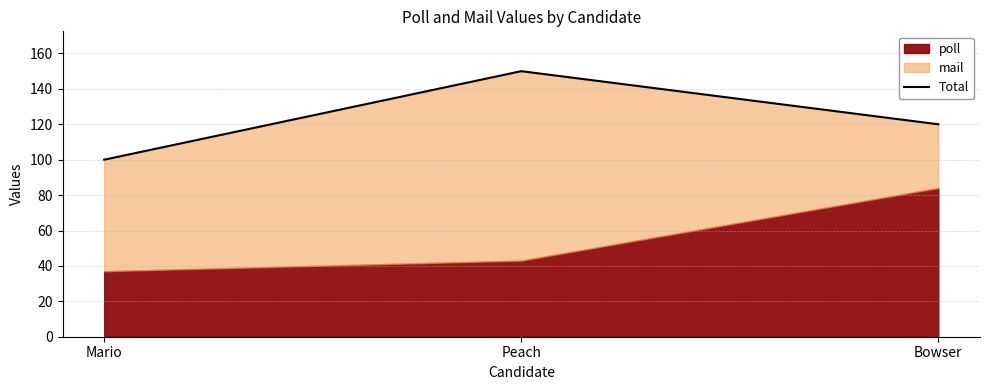

How many values are between 100 and 150?

3